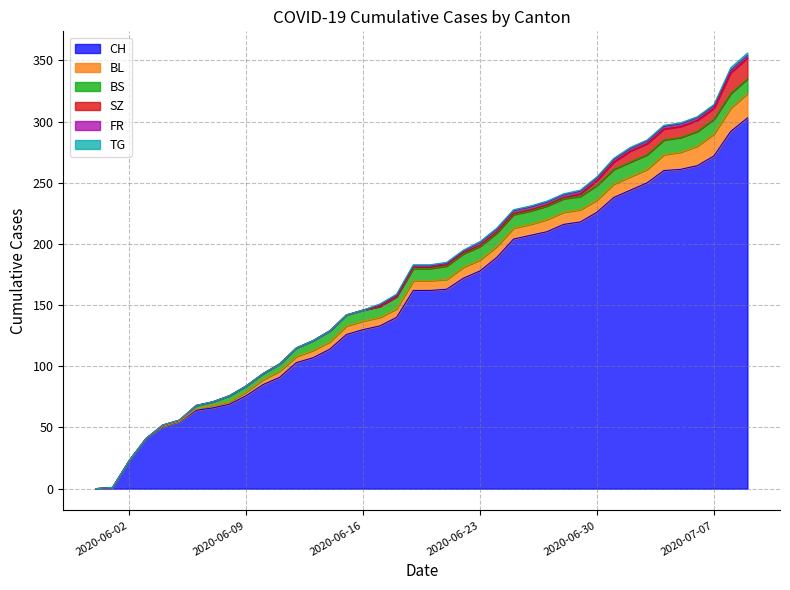

How many series are shown in this chart?

6